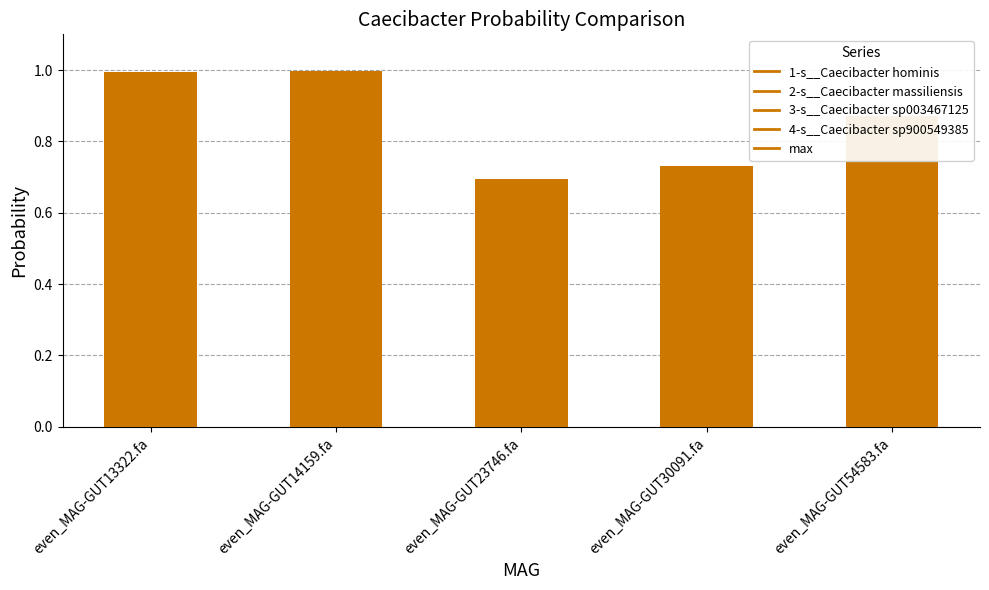

Where is the data nearest to the value 0?

even_MAG-GUT23746.fa